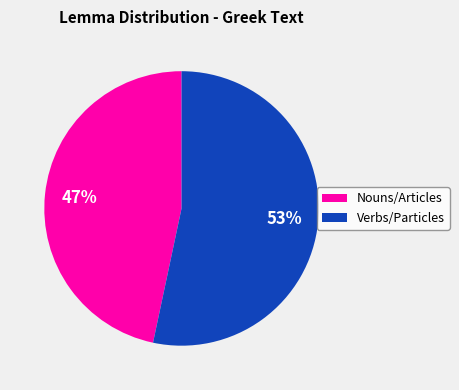

Is there any slice that represents more than half of the pie?

Yes